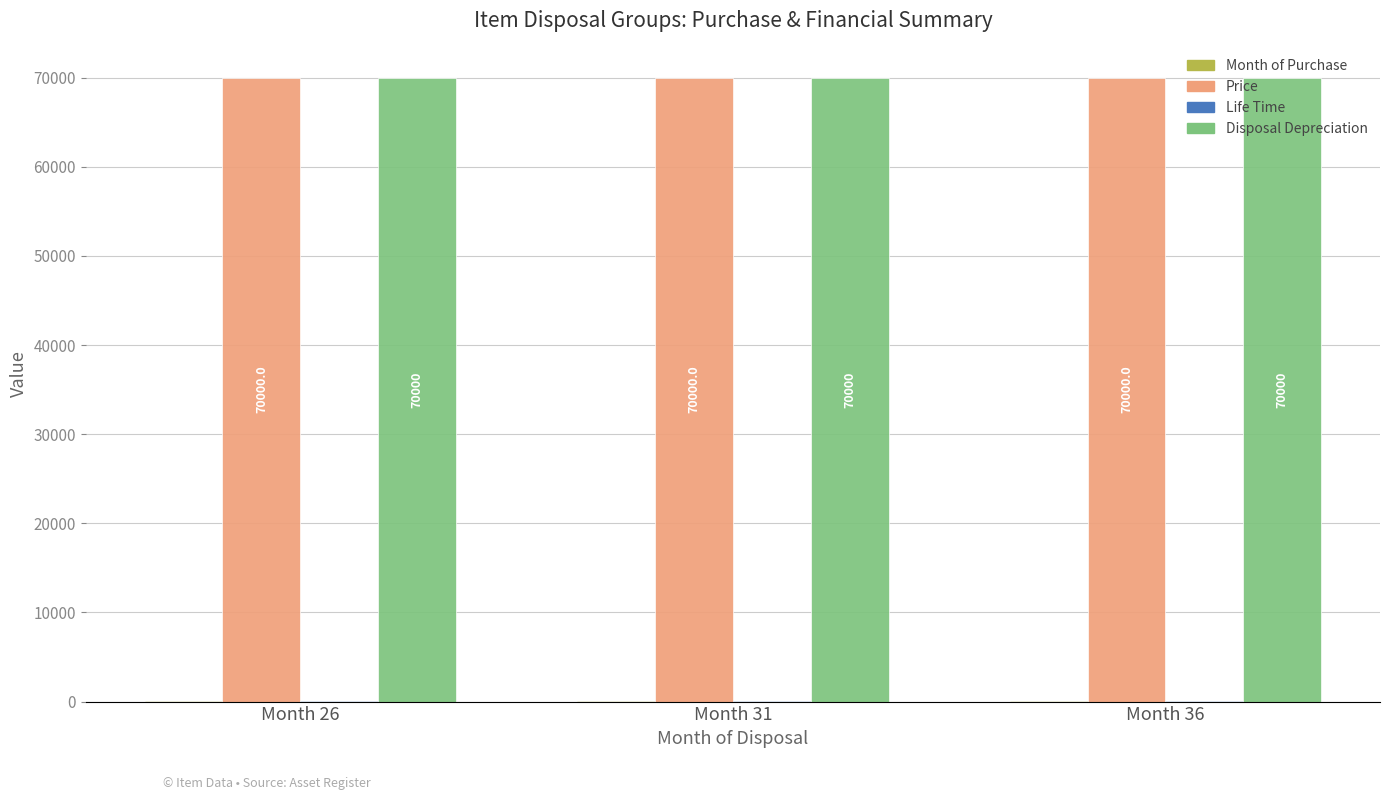

What is the total value across all series at Month 26?

140026